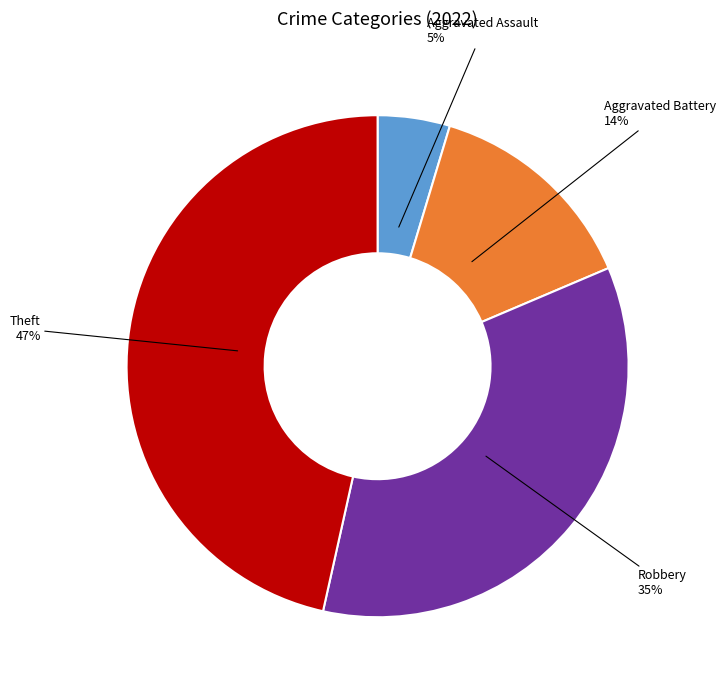

What is the largest slice in the pie chart?

Theft